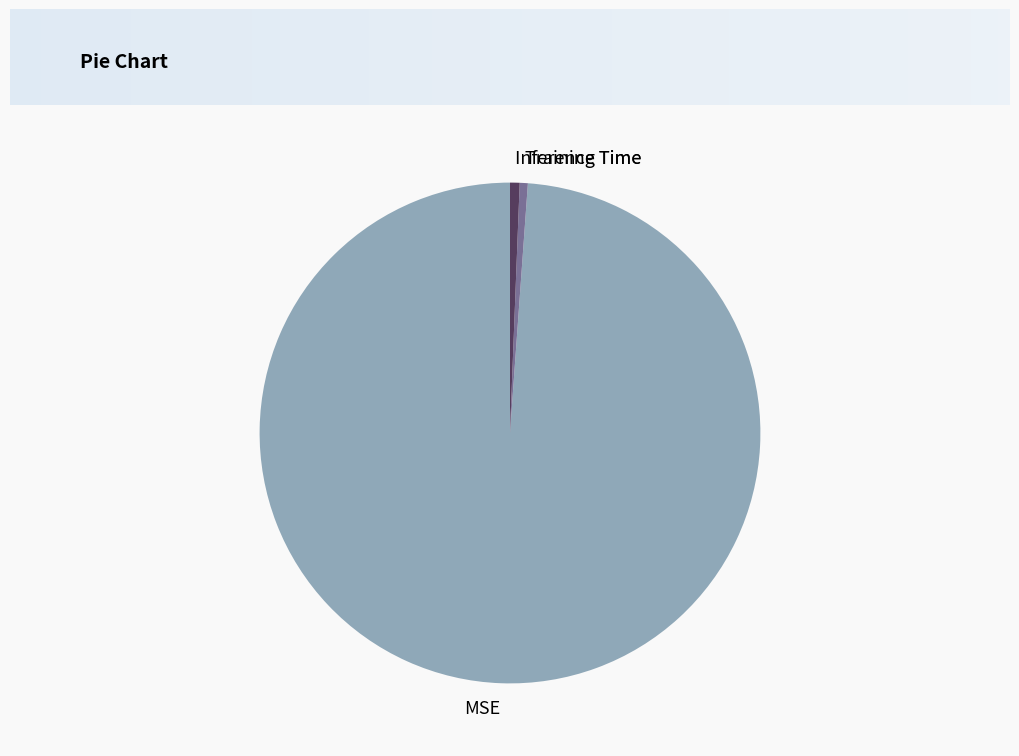

Is Training Time the majority of the pie?

No